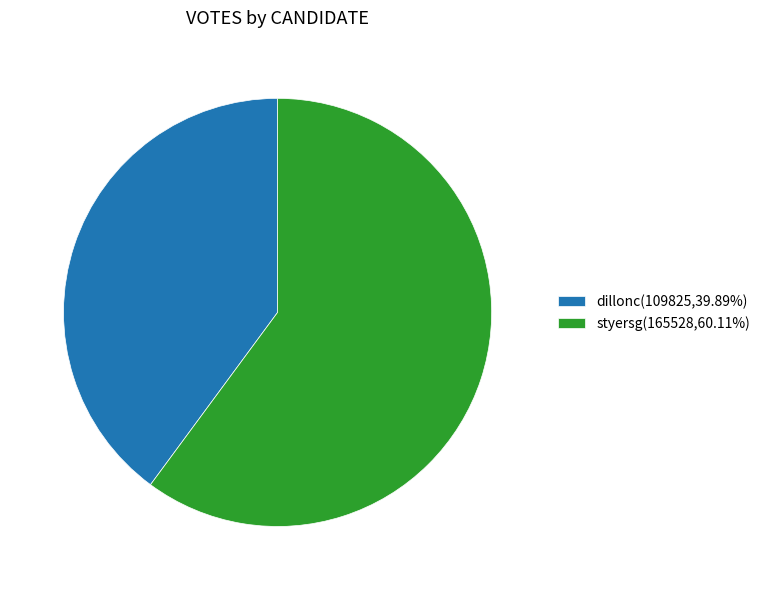

What is the ratio of the value at dillonc(109825,39.89%) to the value at styersg(165528,60.11%)?

0.7